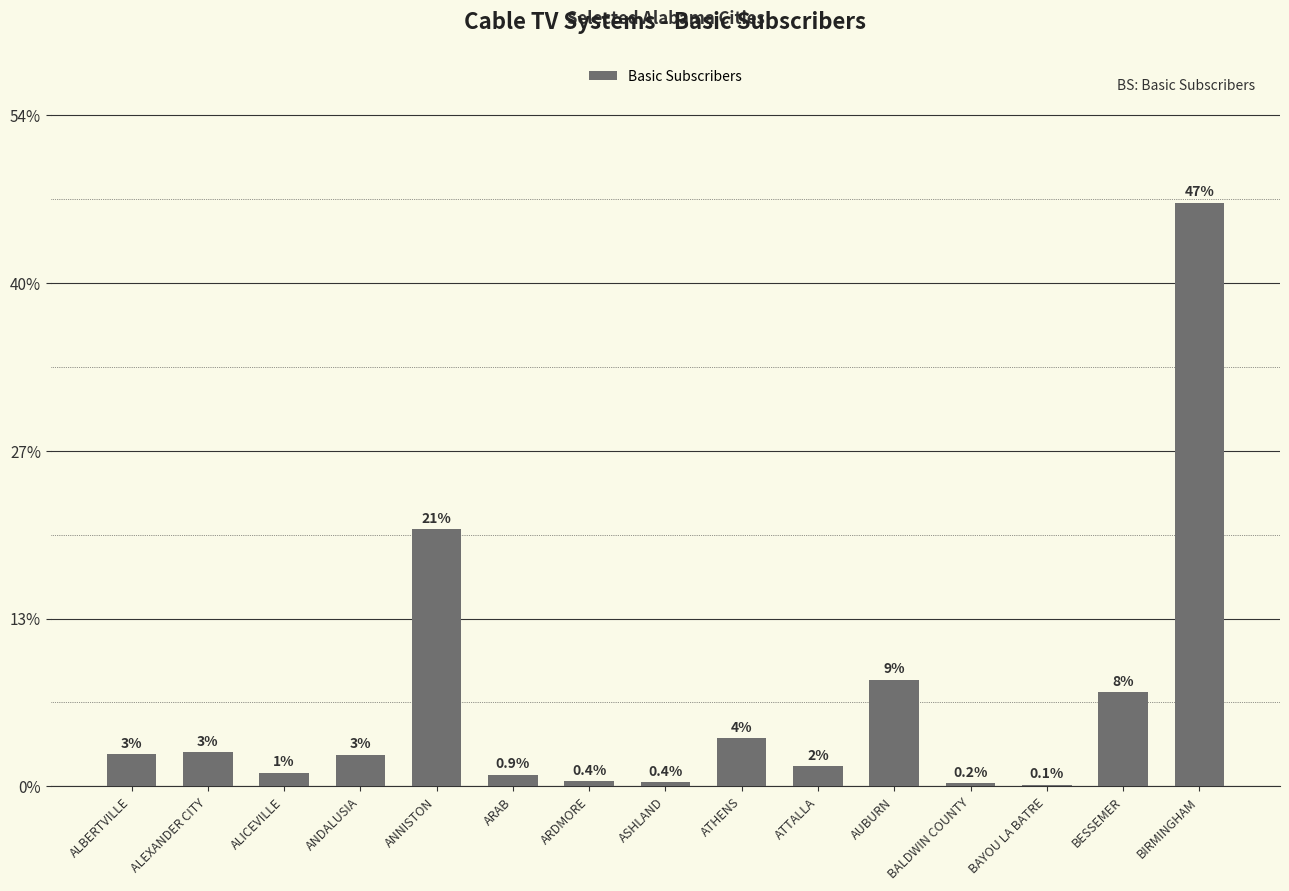

Are the bars horizontal?

No